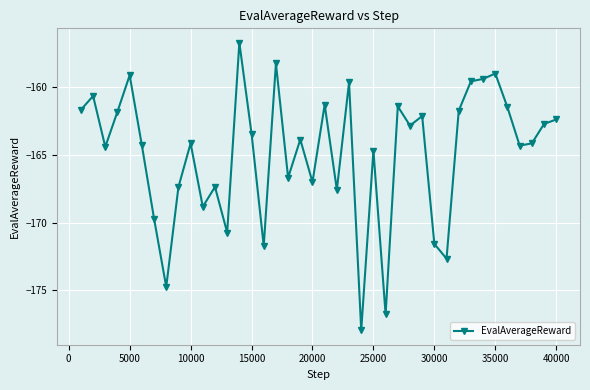

True or false: the data has more than 1 interior local peaks.

True